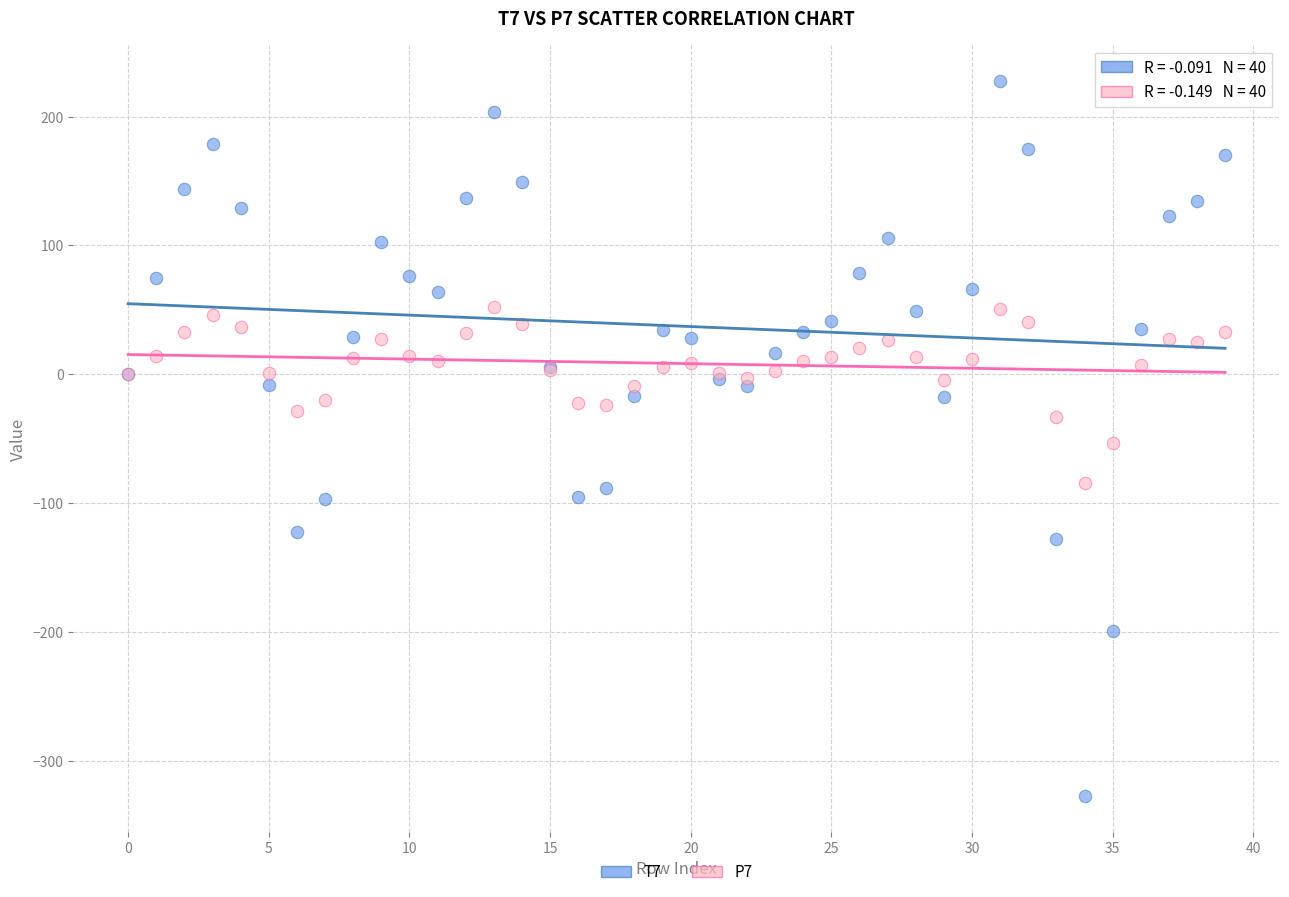

Which series has the largest Y range (max minus min)?

T7